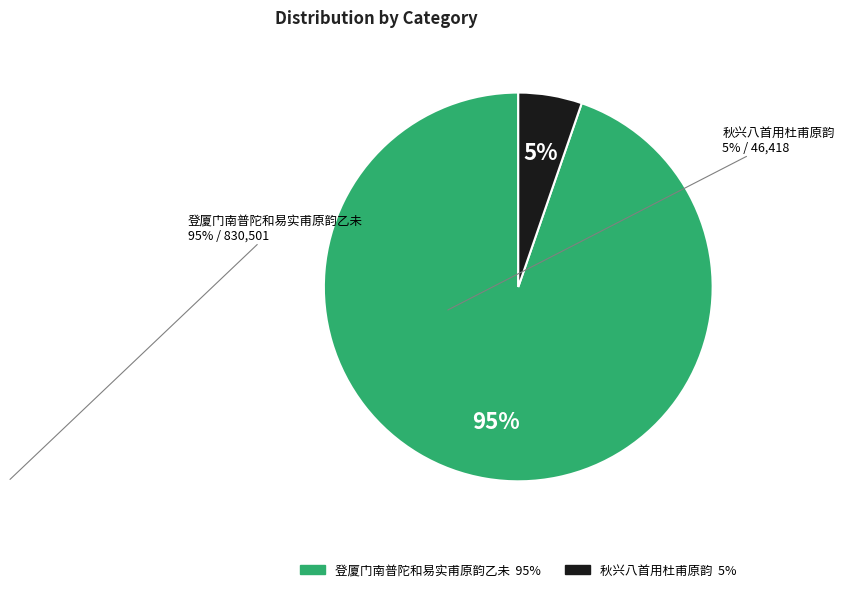

Between 秋兴八首用杜甫原韵 and 登厦门南普陀和易实甫原韵乙未, which is larger?

登厦门南普陀和易实甫原韵乙未